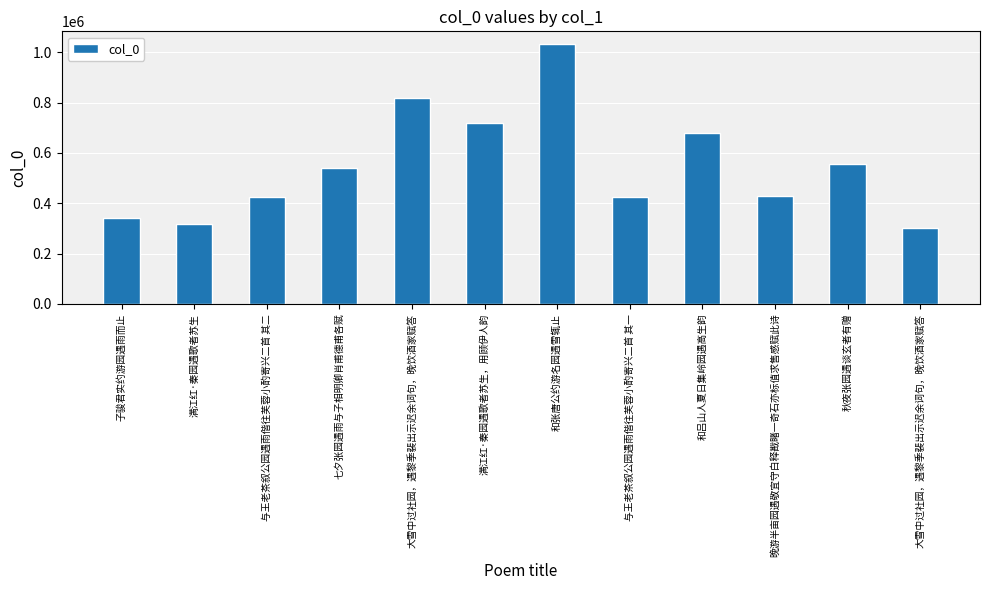

What is the greatest value displayed?

1031207